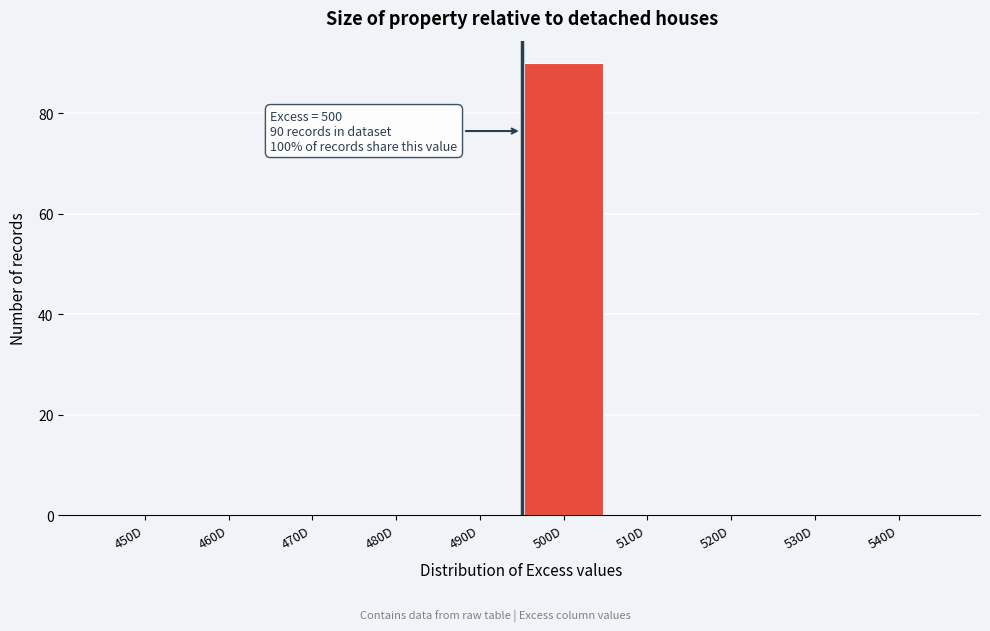

Reading left to right, what are all the values shown in this chart?

450D=0	460D=0	470D=0	480D=0	490D=0	500D=90	510D=0	520D=0	530D=0	540D=0